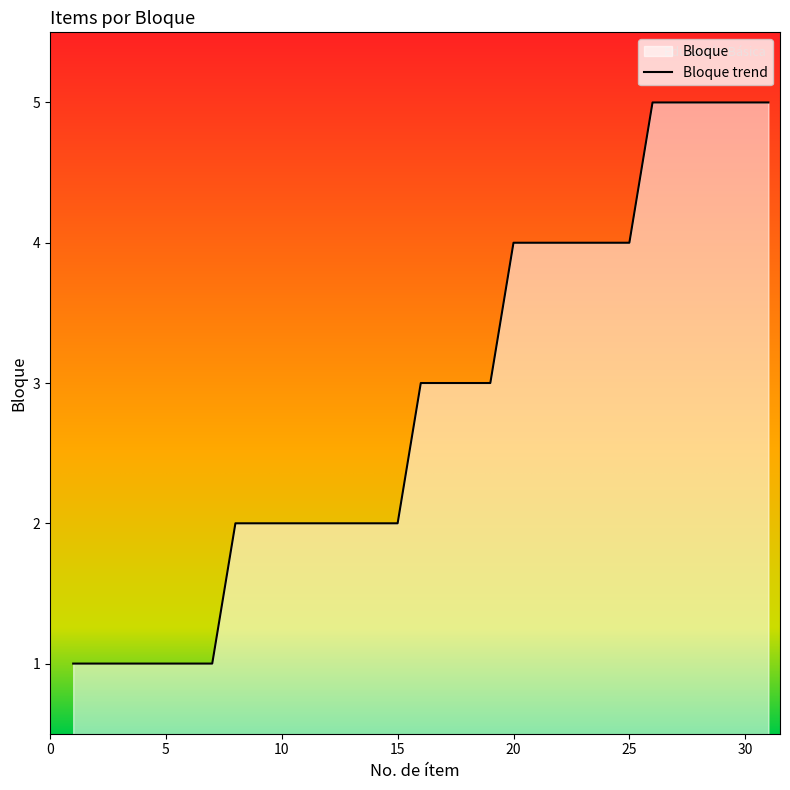

What is the change in value from 16 to 25?

+1